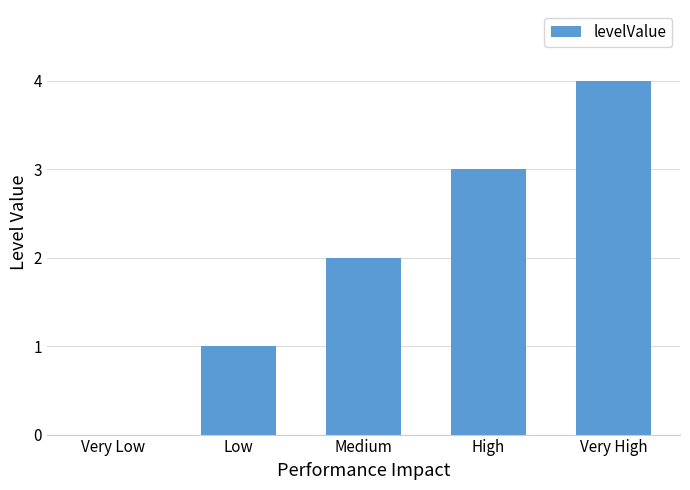

Where is the data nearest to the value 2?

Medium